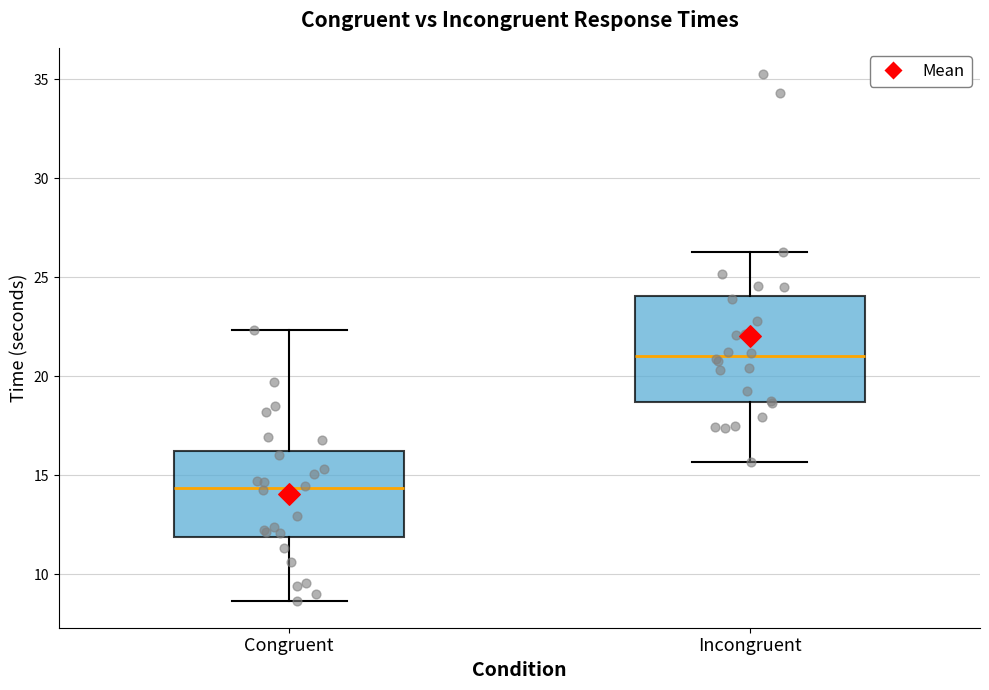

Which box is the tallest, from its lower edge to its upper edge?

Incongruent